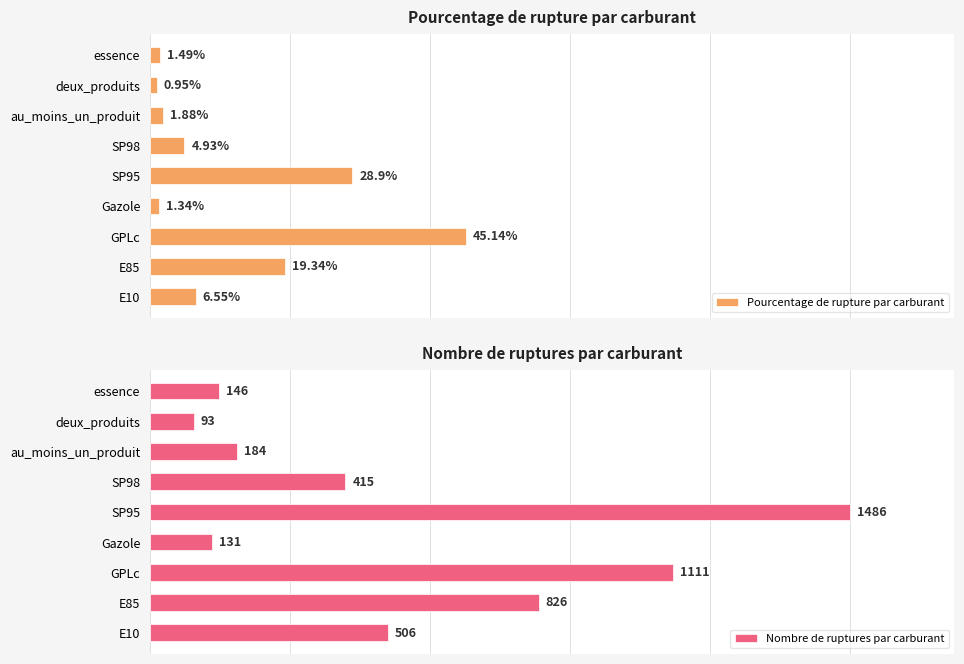

At which label does Pourcentage de rupture par carburant reach its minimum?

deux_produits